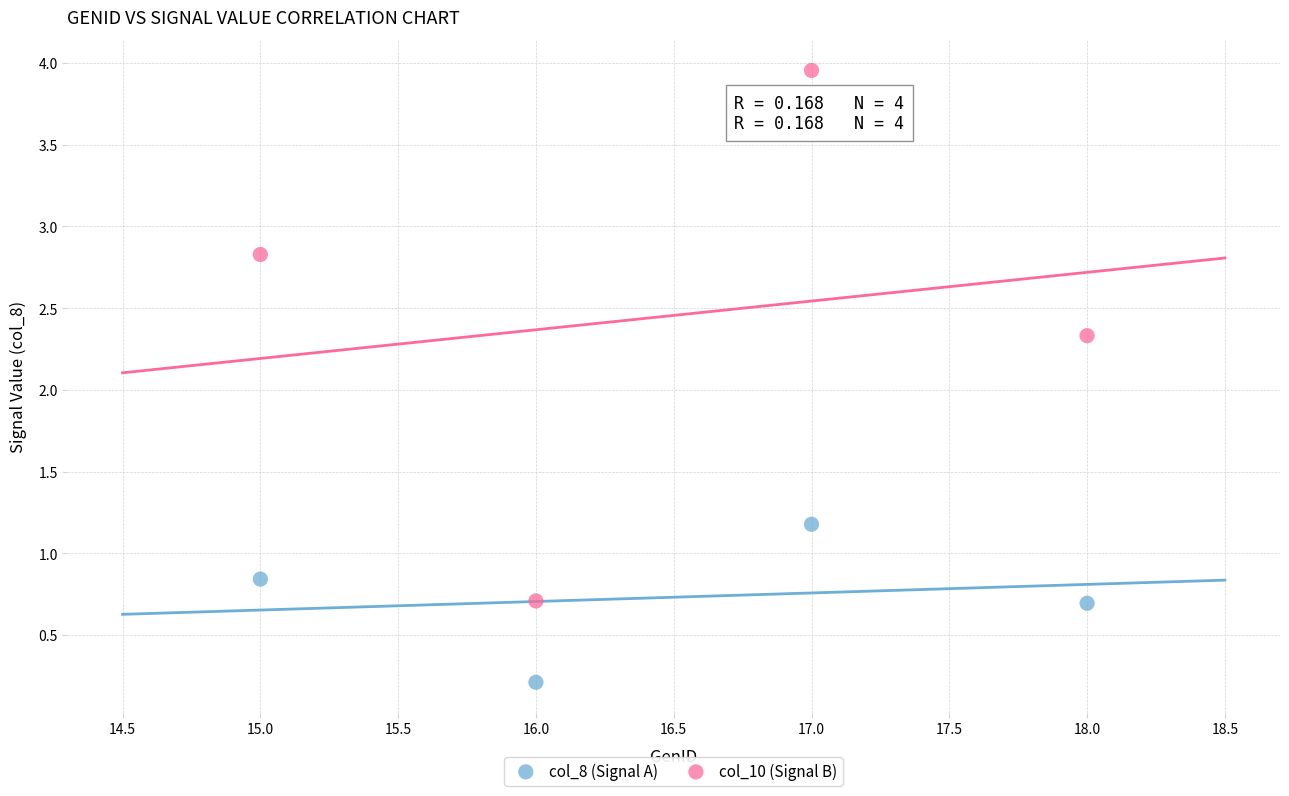

Across all data points, what is the range of X values (max minus min)?

3.0